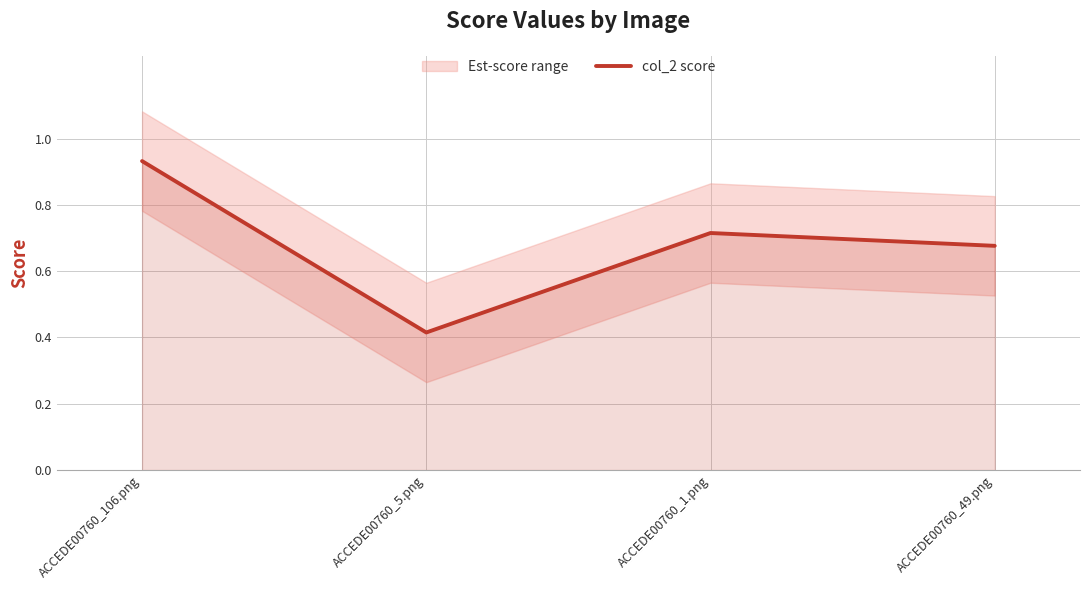

Where is the first local maximum?

ACCEDE00760_1.png